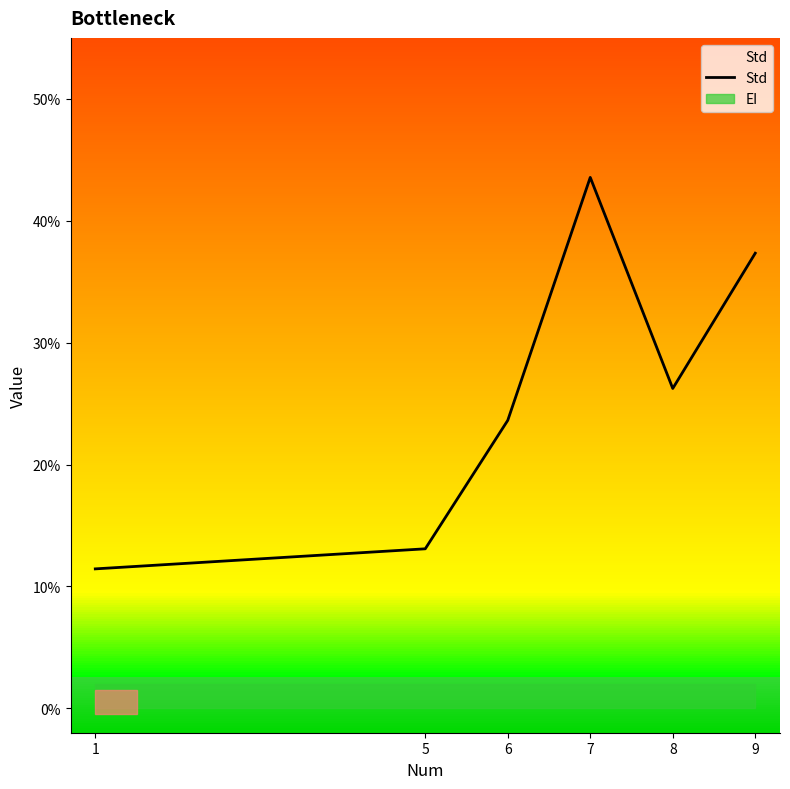

At which label is the value closest to 0?

1